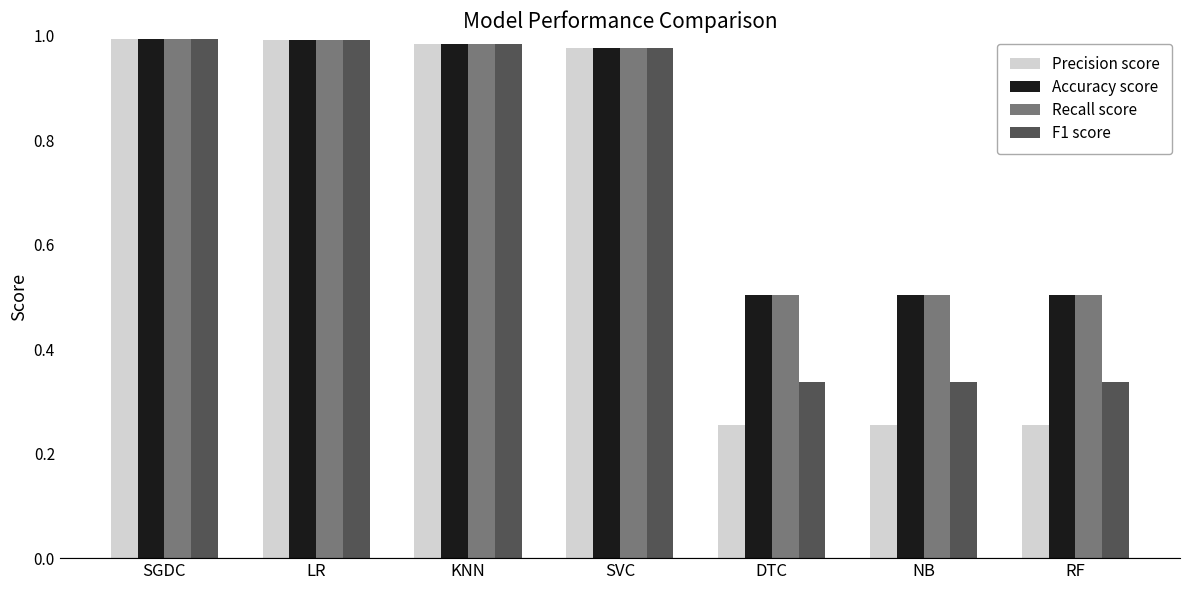

What is the approximate value of Accuracy score at NB?

0.5